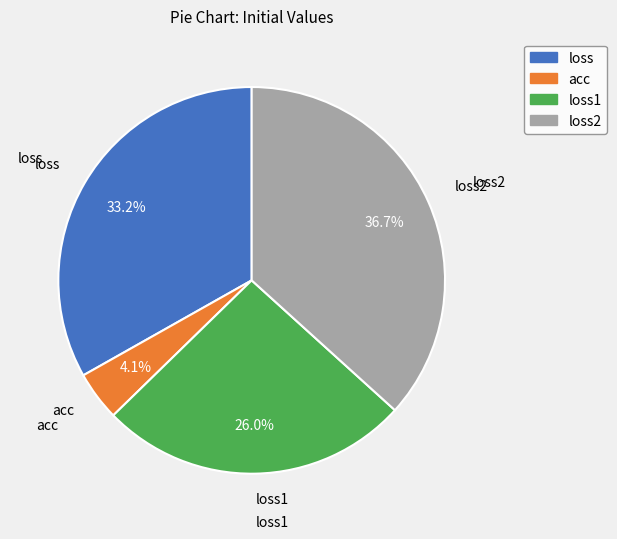

Between loss2 and loss1, which is larger?

loss2